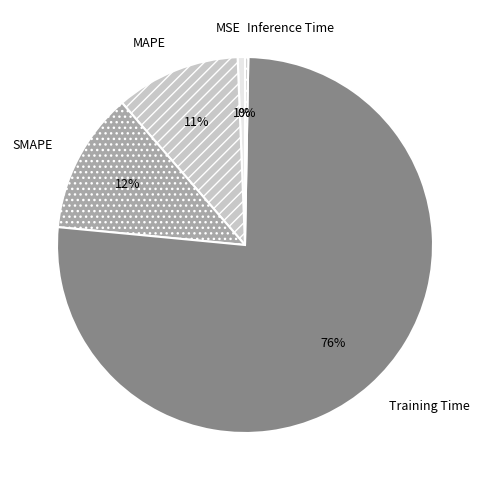

True or false: MSE accounts for 1% of the total.

True